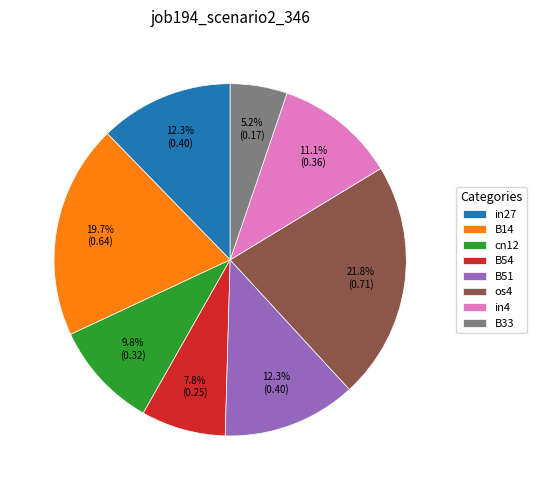

Is it true that B33 is 5% of the pie?

True